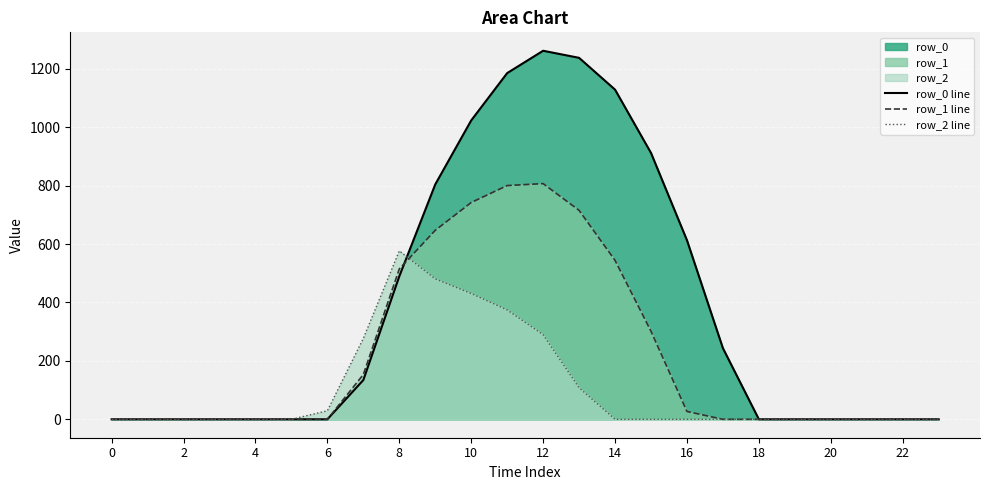

Which series has the largest total across all categories?

row_0 line